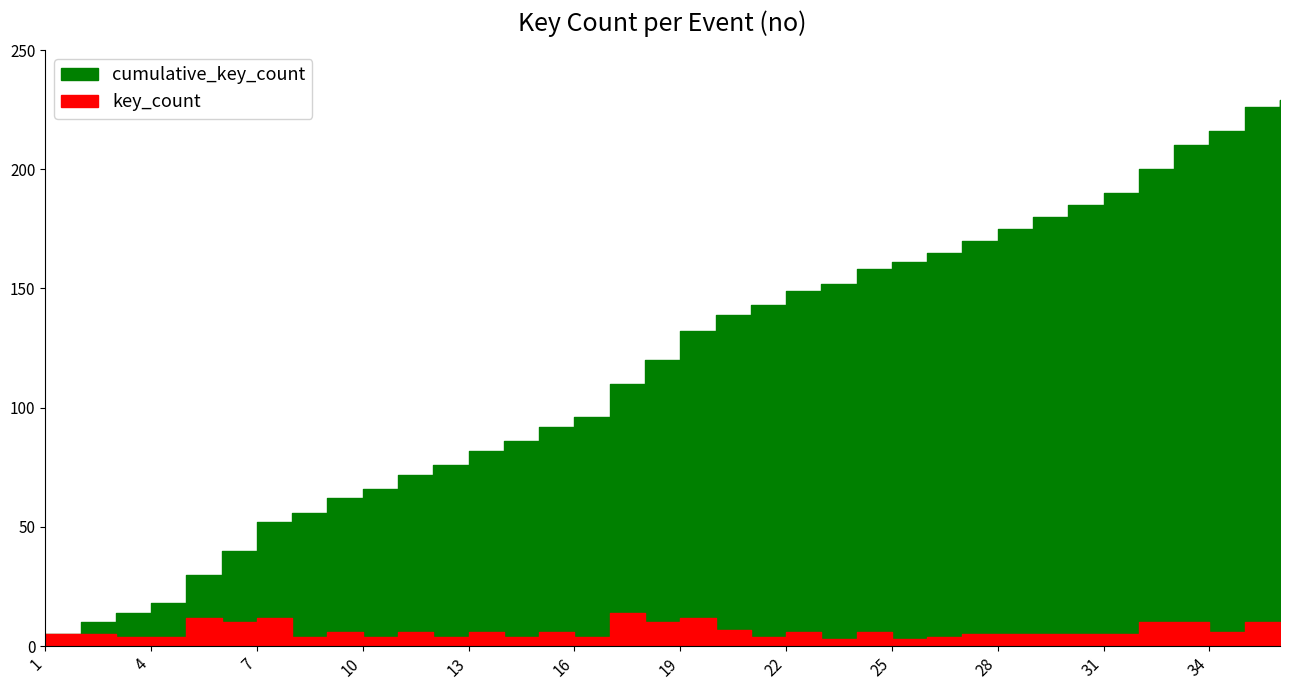

How many distinct data groups are displayed?

2